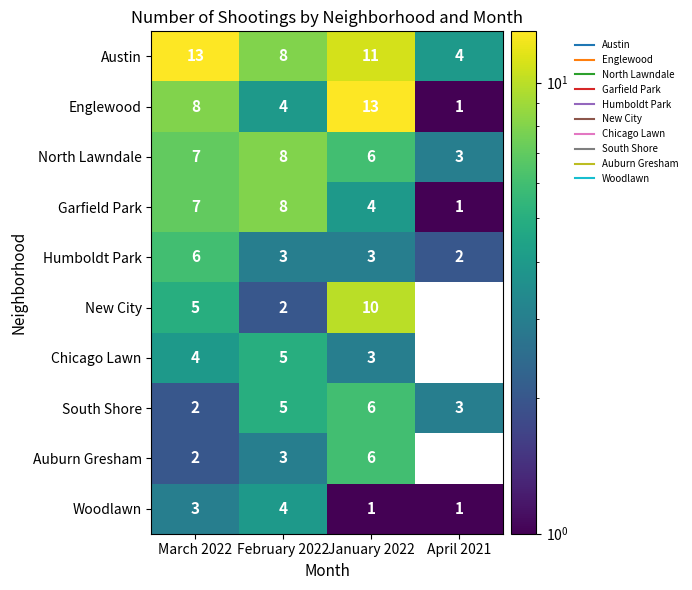

What is the average value of the Woodlawn series?

2.2